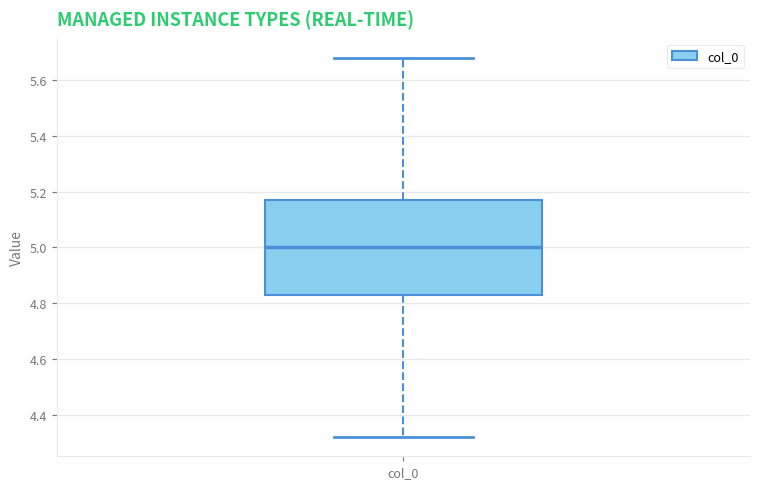

Transcribe this box plot: give where the median line is, the range the box spans, and where the two whiskers end, as read against the y-axis. The values are not printed on the chart, so give them approximately, as read against the axis.

median 5.00, box 4.82 to 5.18, whiskers 4.32 to 5.68